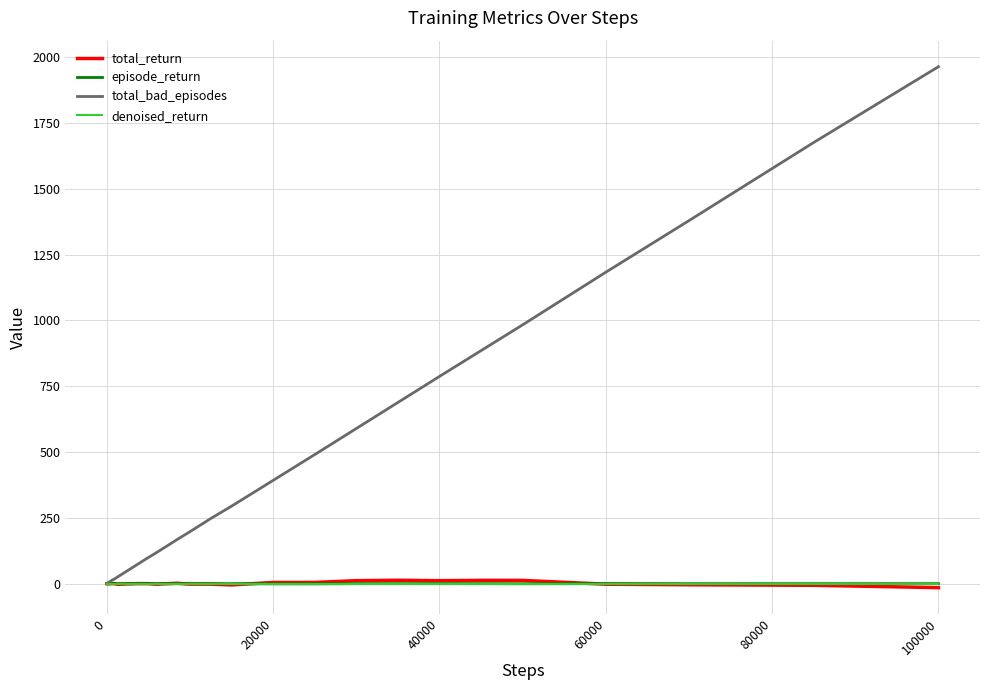

Which series has the largest range (max minus min)?

total_bad_episodes